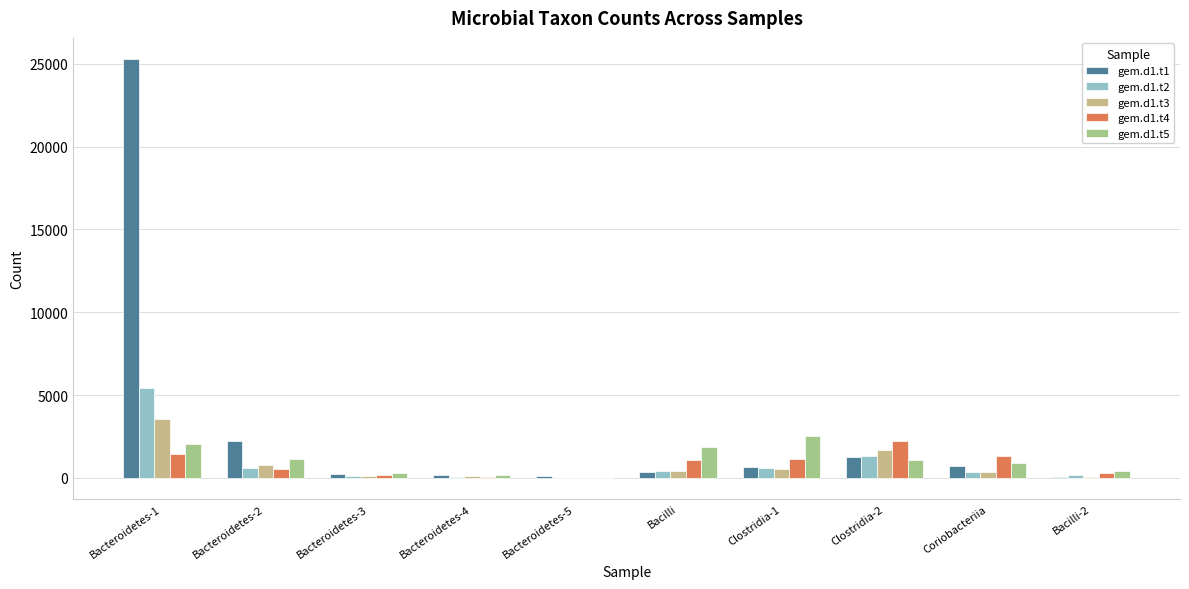

What is the label of the 9th bar from the right?

Bacteroidetes-2